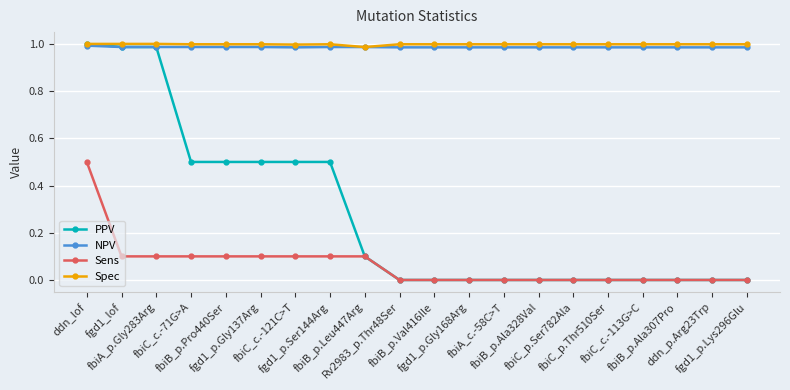

Is it true that Spec equals 0.4 at fbiC_p.Thr510Ser?

False